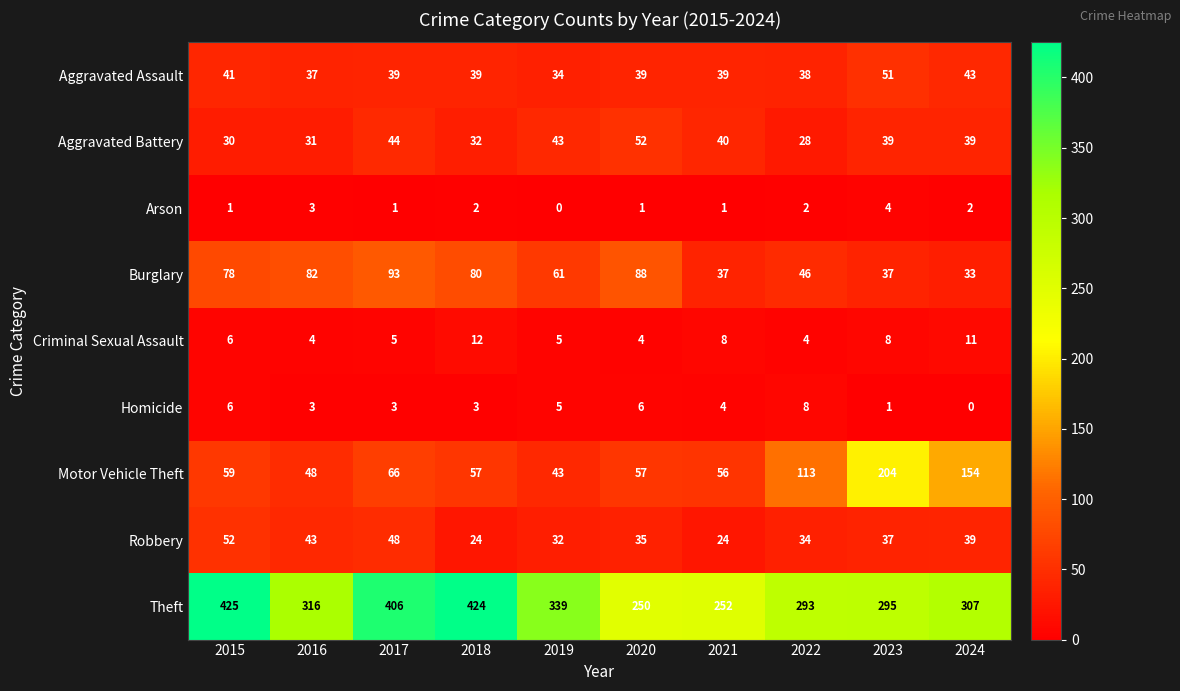

What is the difference between the second highest and second lowest values in the Robbery series?

24